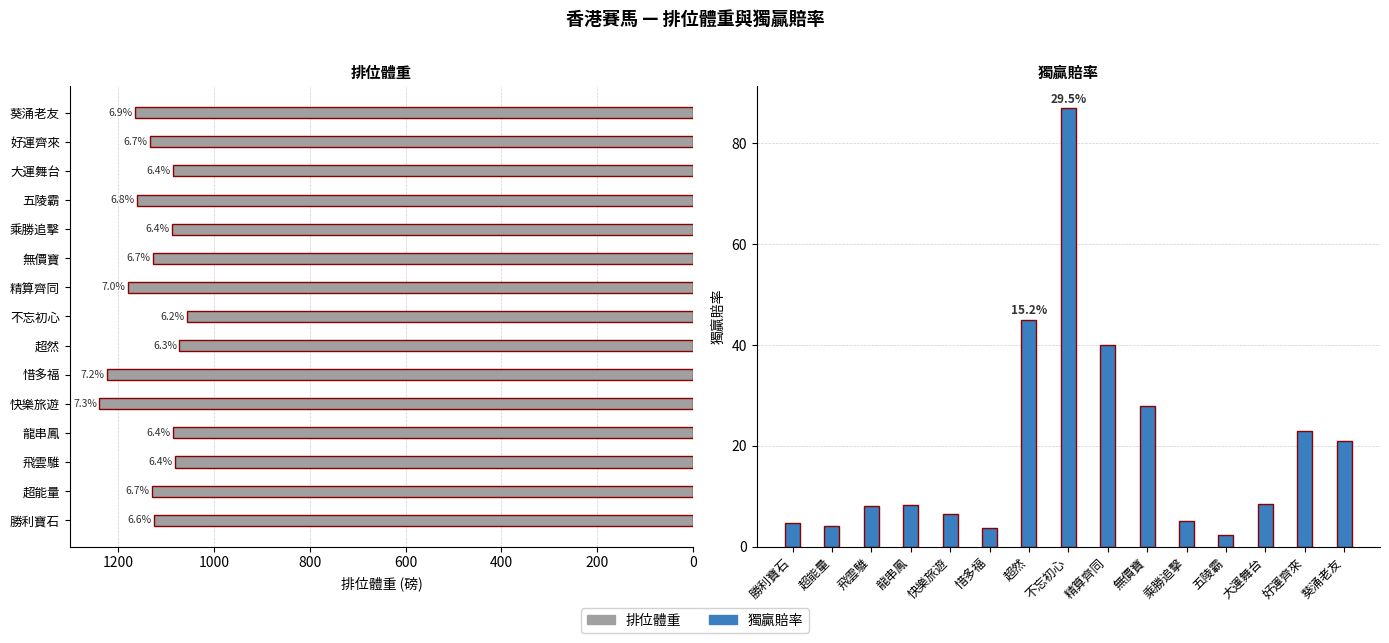

Reading right to left, extract all data points from this chart.

排位體重: 1165.0	1134.0	1086.0	1160.0	1088.0	1128.0	1180.0	1057.0	1072.0	1223.0	1239.0	1085.0	1082.0	1130.0	1126.0
獨贏賠率: 21.0	23.0	8.4	2.4	5.1	28.0	40.0	87.0	45.0	3.7	6.5	8.3	8.0	4.1	4.6